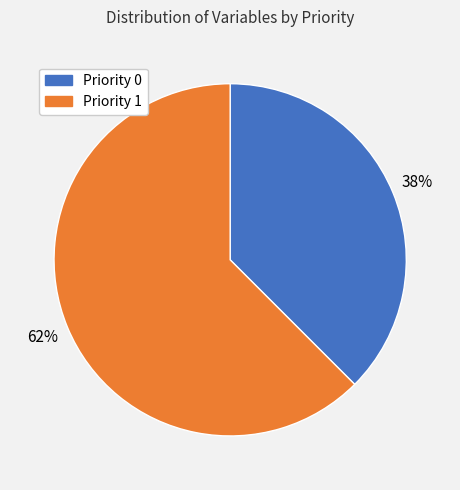

To the nearest percent, what is the combined percentage of Priority 1 and Priority 0?

100%